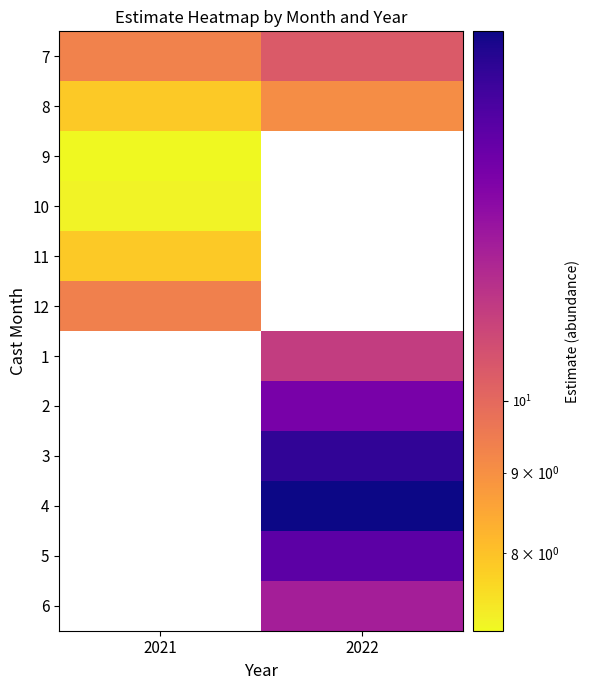

True or false: 11 has a value of 7.9 at 2021.

True